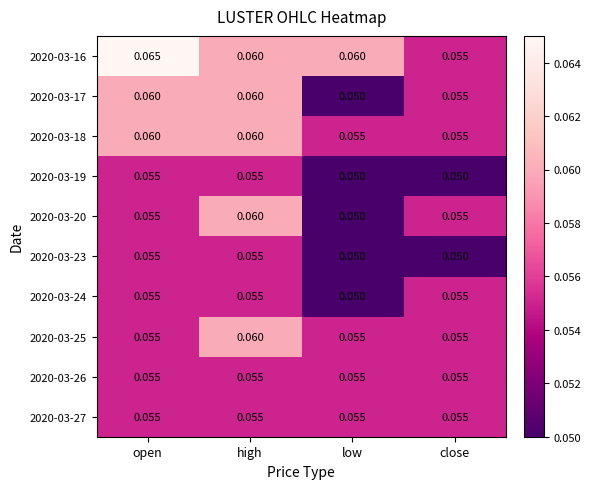

At which category is the sum across all series the highest?

high